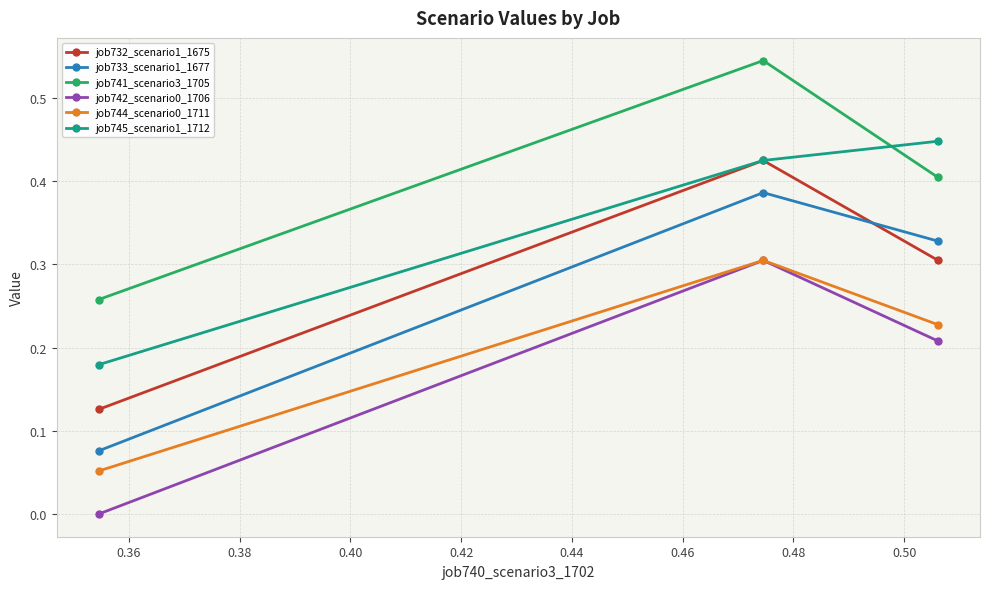

Rank the series by their maximum value, from lowest to highest.

job742_scenario0_1706, job744_scenario0_1711, job733_scenario1_1677, job732_scenario1_1675, job745_scenario1_1712, job741_scenario3_1705